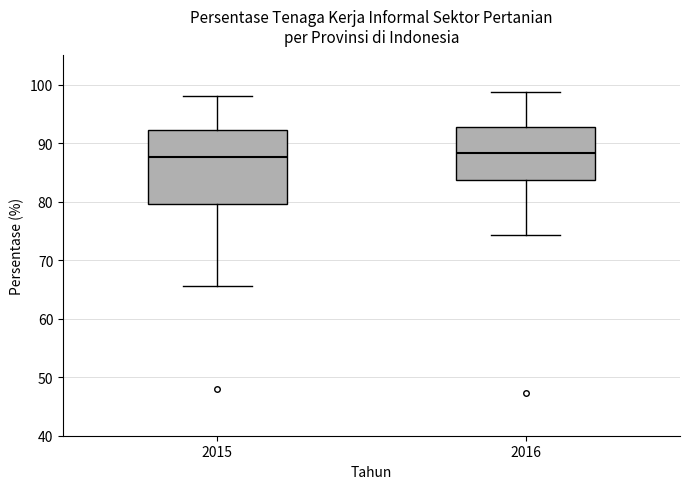

Reading left to right, read every box against the y-axis: the position of its median line, the range the box covers, and the ends of its whiskers. The values are not printed on the chart, so give them approximately, as read against the axis.

2015: median 88, box 80 to 92, whiskers 66 to 98
2016: median 88, box 84 to 93, whiskers 74 to 99